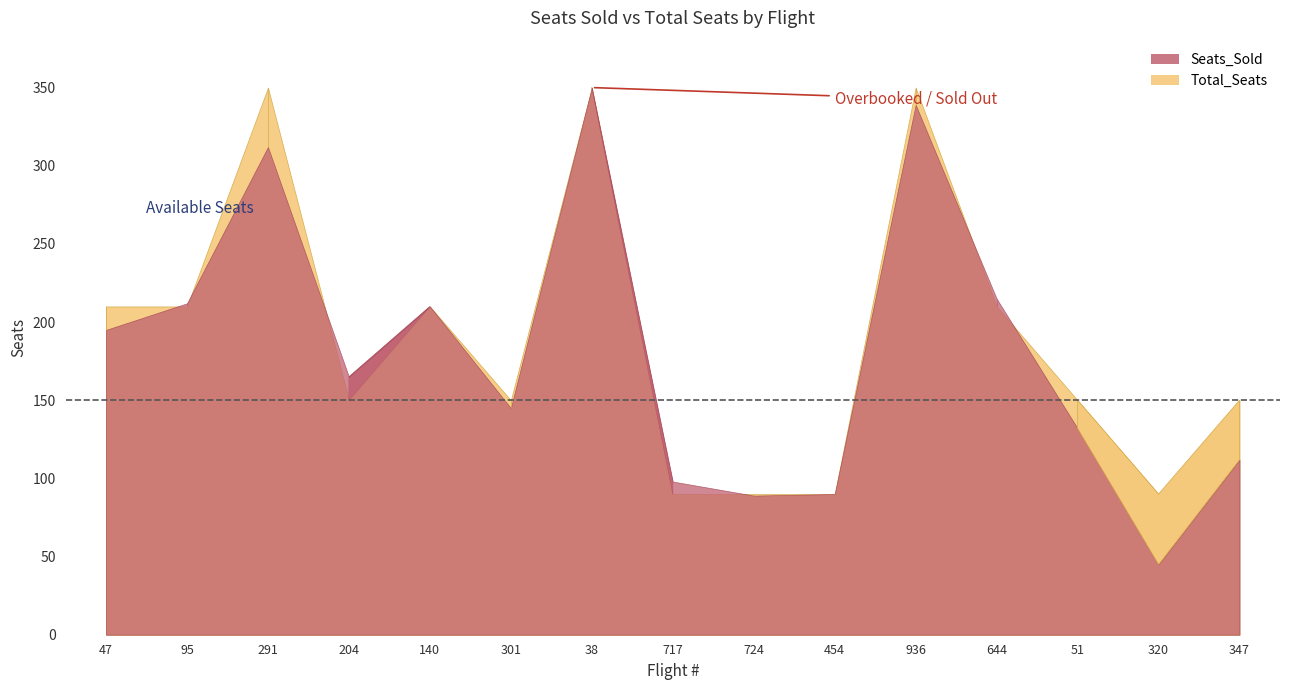

At which label does Seats_Sold reach its minimum?

320